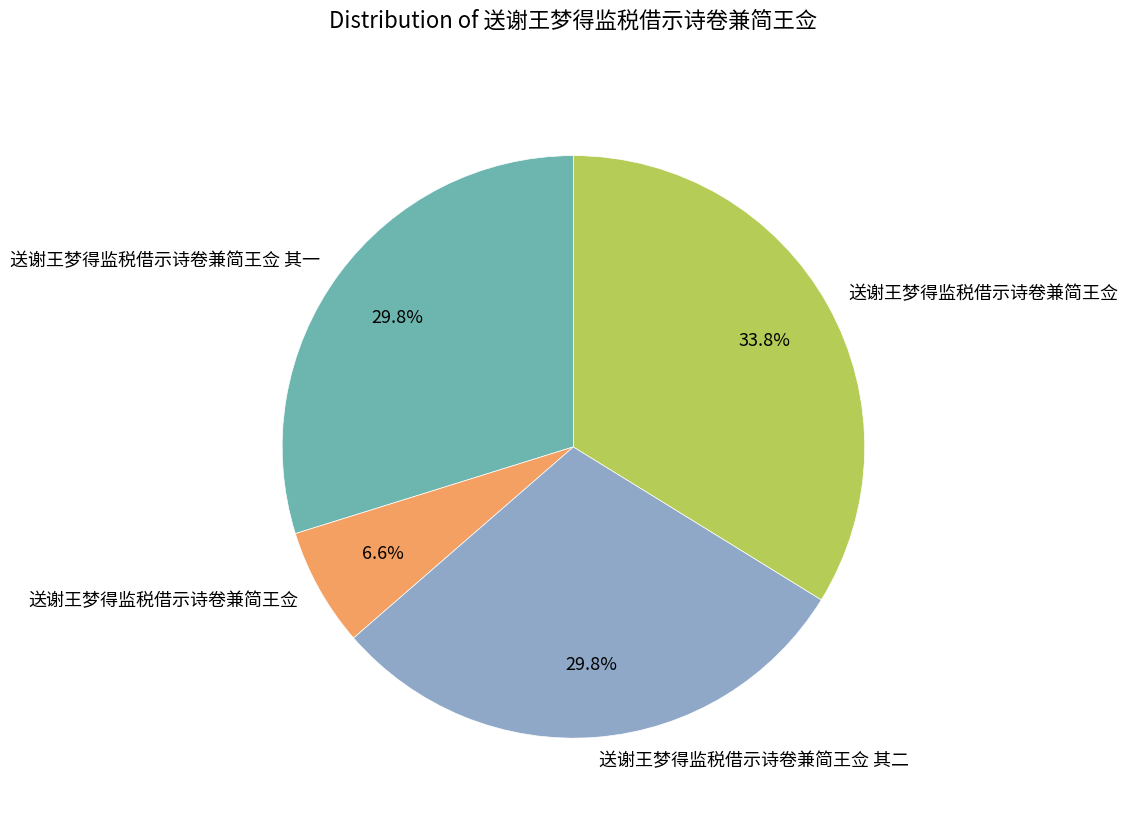

Is there any slice that represents more than half of the pie?

No